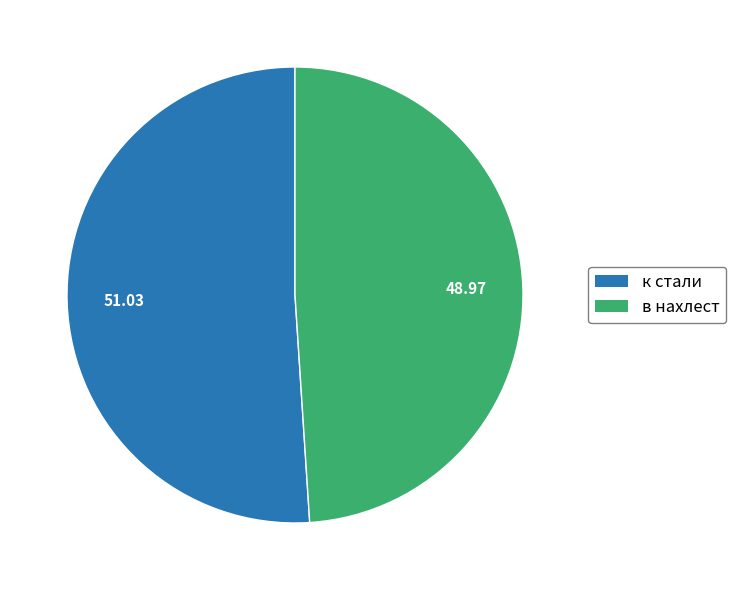

Which category has the biggest portion of the pie?

к стали